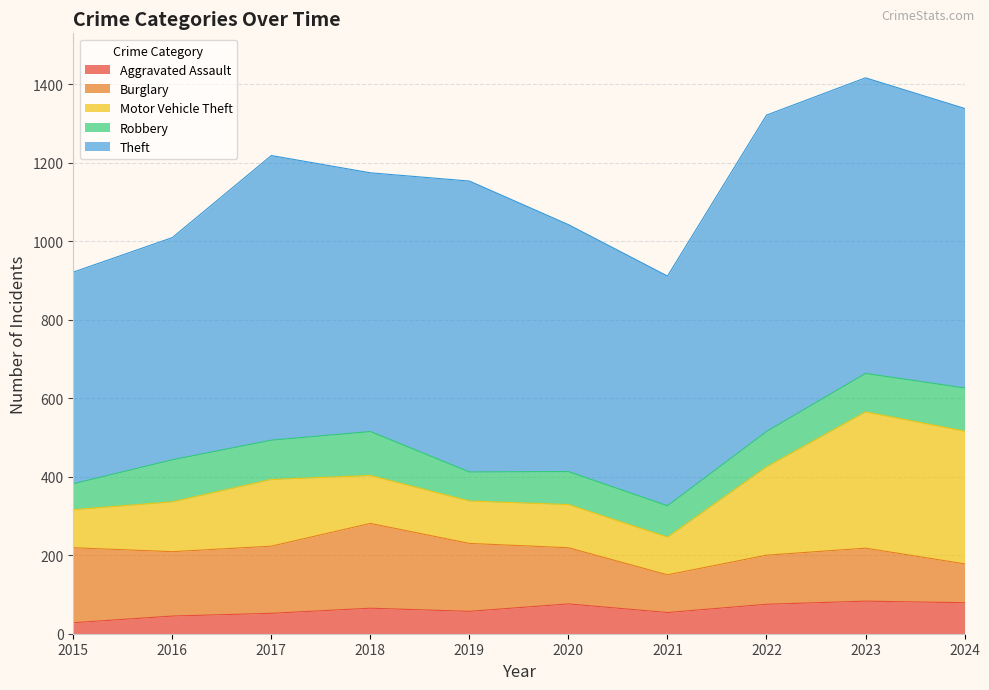

Does the chart display data point markers on the line(s)?

No